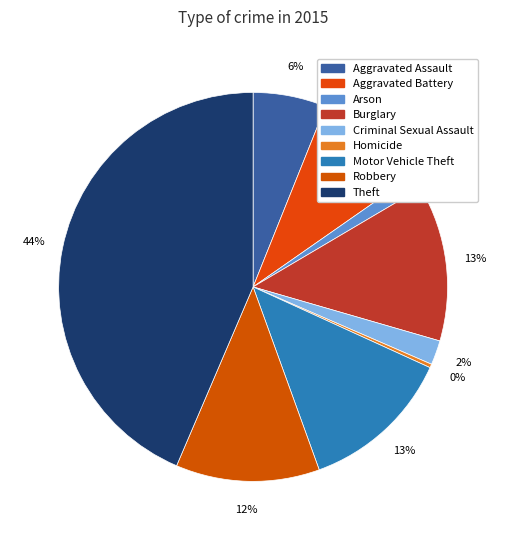

Which slice is the largest?

Theft